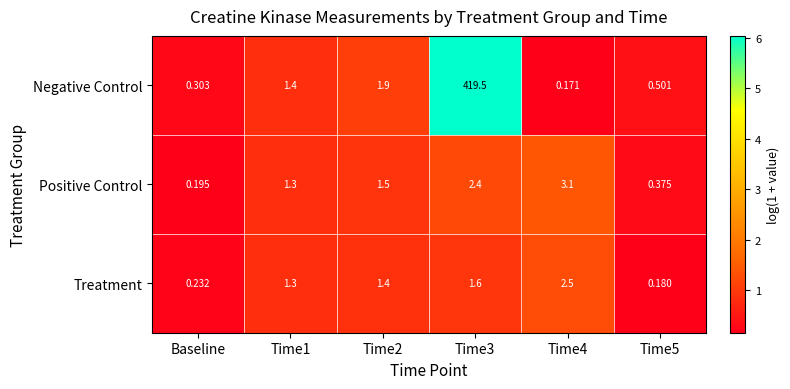

Rank the series by their maximum value, from highest to lowest.

Negative Control, Positive Control, Treatment